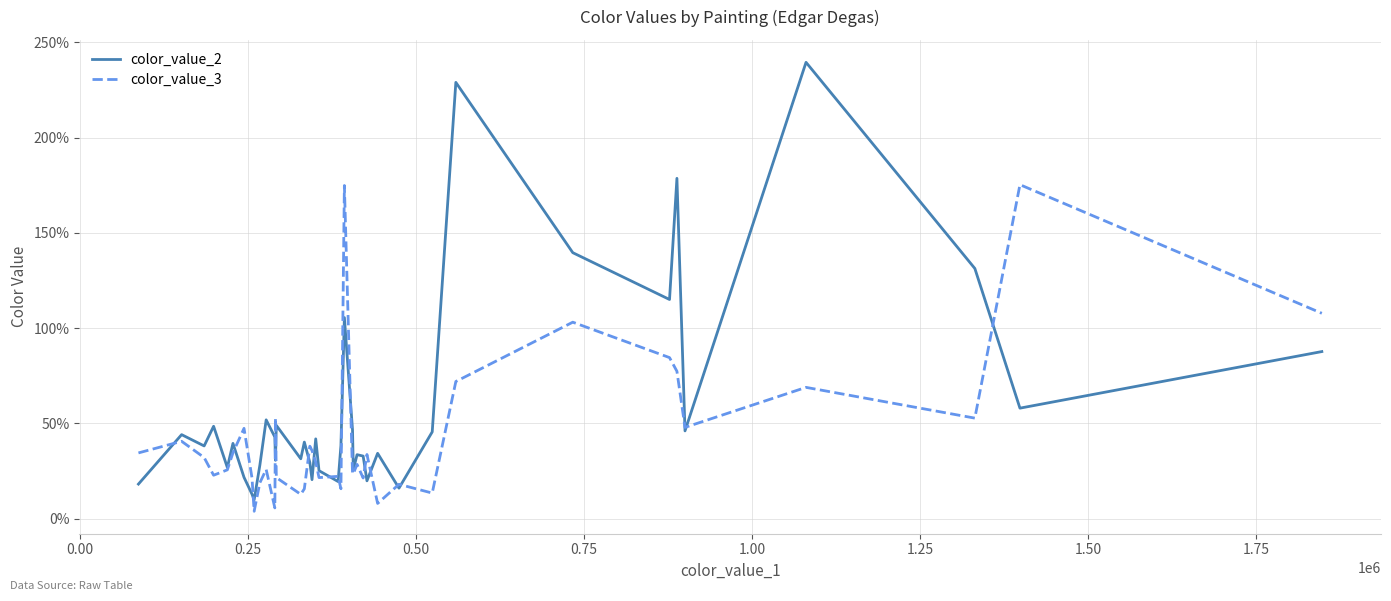

Does the chart display data point markers on the line(s)?

No